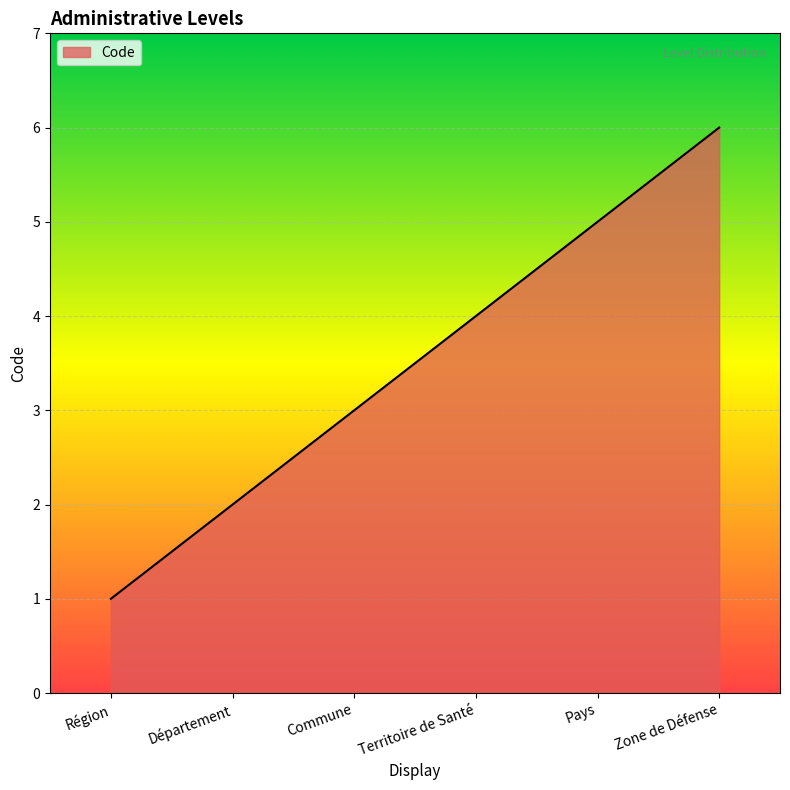

Reading left to right, extract all data points from this chart.

1	2	3	4	5	6